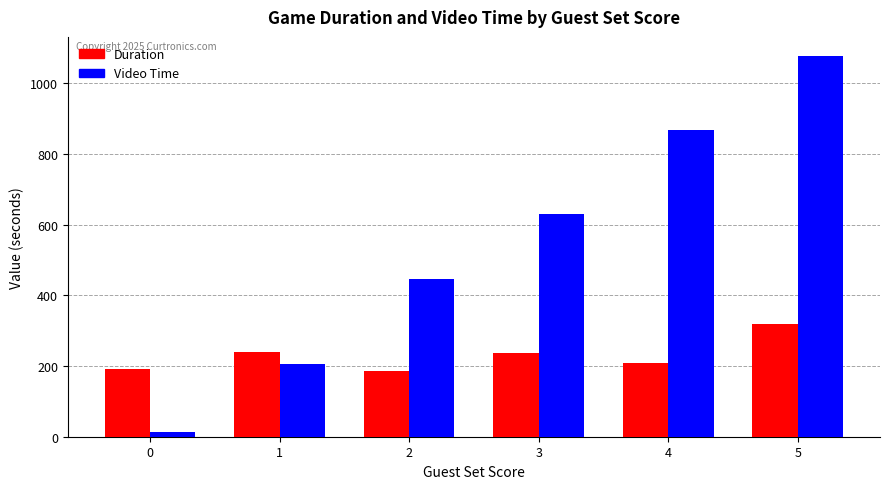

How many distinct data groups are displayed?

2